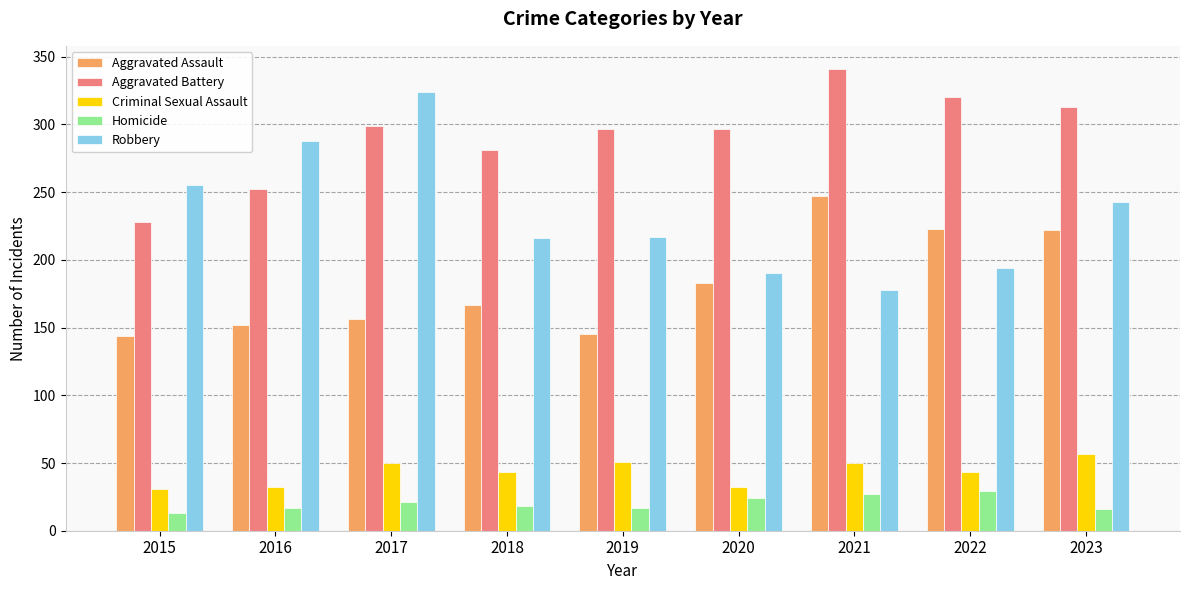

The value of Robbery at 2023 is 65. True or false?

False